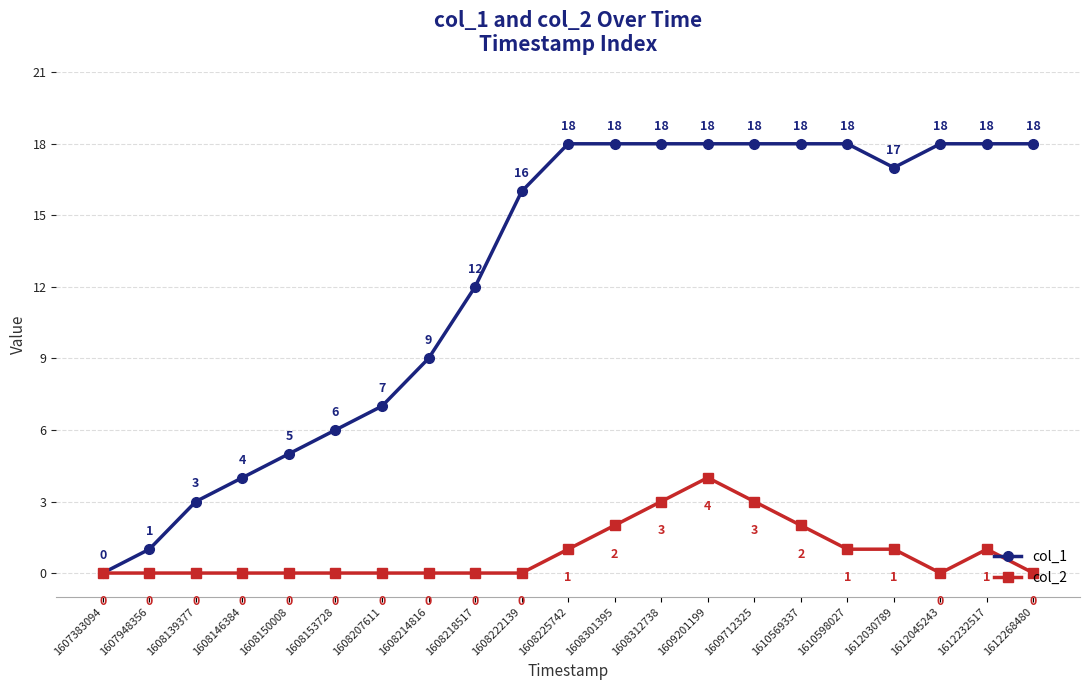

How many lines are shown in the chart?

2